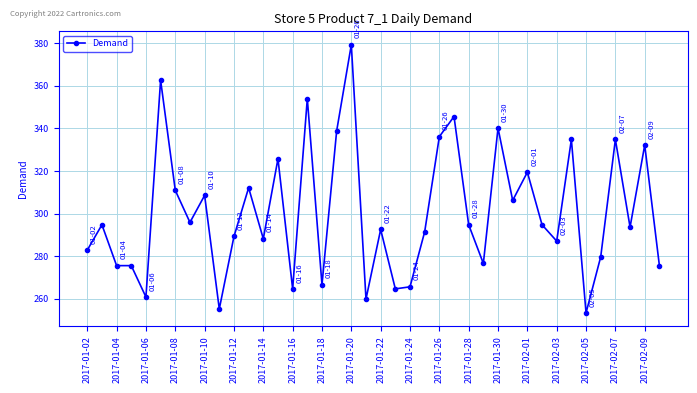

True or false: there are more than 2 points higher than both neighbors.

True